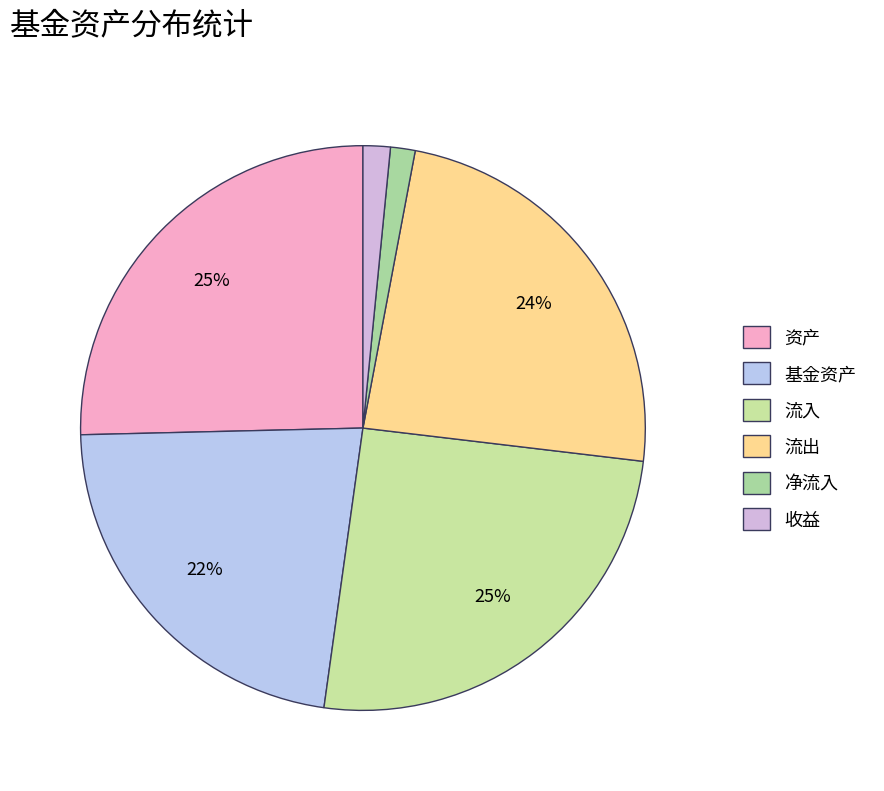

Approximately how many times larger is the value at 净流入 compared to 流出?

0.1